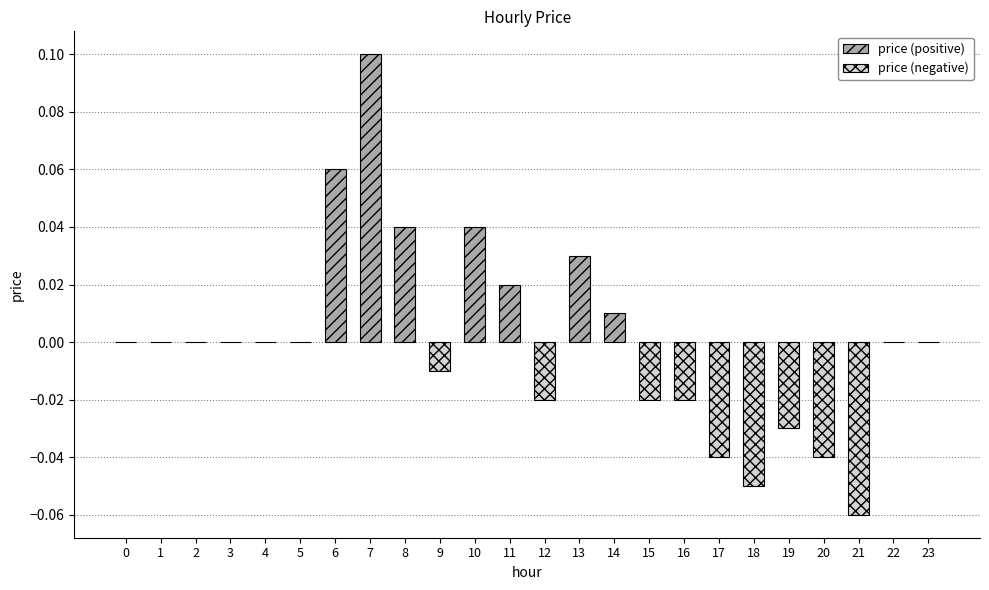

How many bars are there in total?

24